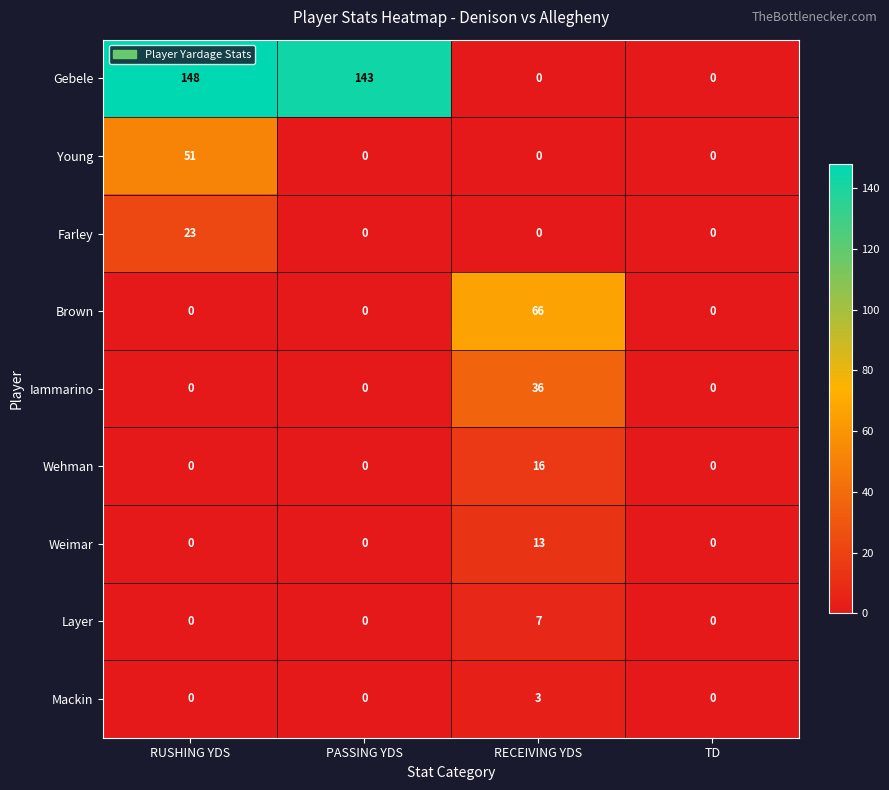

Count the Farley values in the range 0 to 23.

4